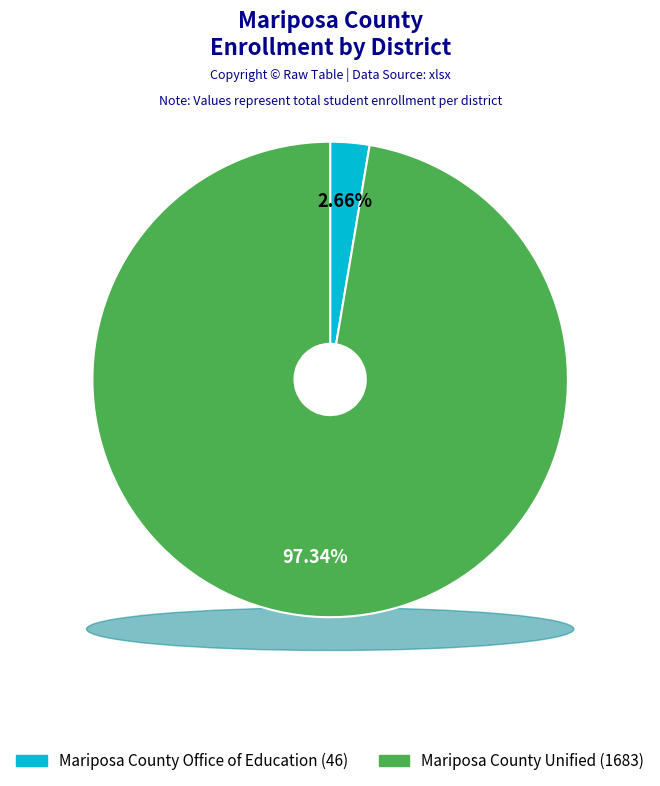

What is the change in value from Mariposa County Office of Education to Mariposa County Unified?

+1637